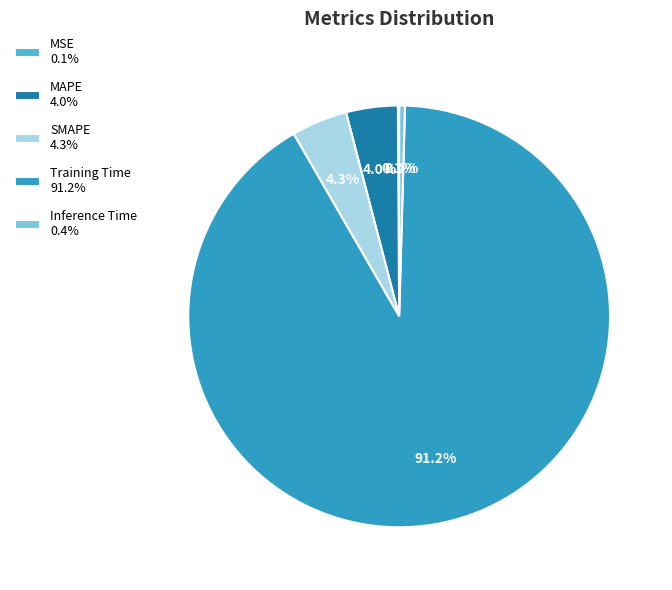

What percentage do SMAPE 4.3% and Training Time 91.2% together represent?

95.5%